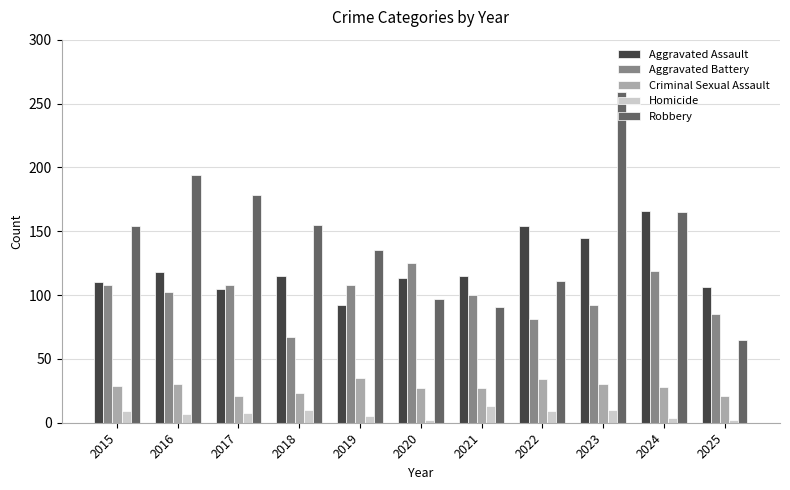

List the series in order of their peak value, highest first.

Robbery, Aggravated Assault, Aggravated Battery, Criminal Sexual Assault, Homicide